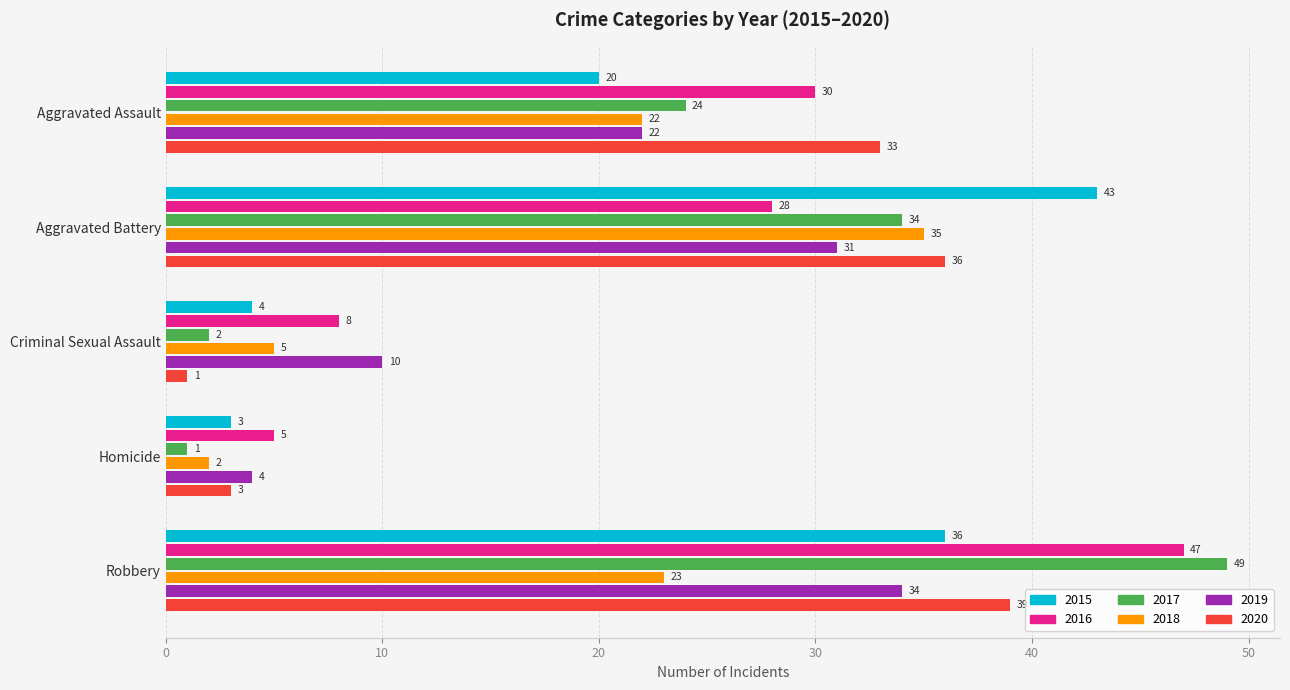

Count the number of categories in the chart.

5